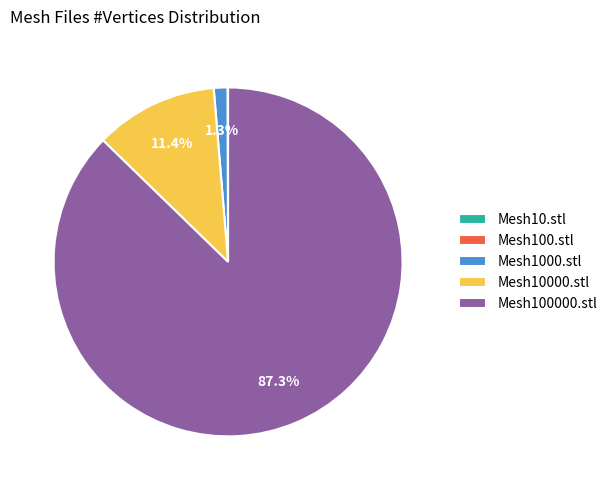

The Mesh1000.stl slice represents 11% of the pie. True or false?

False